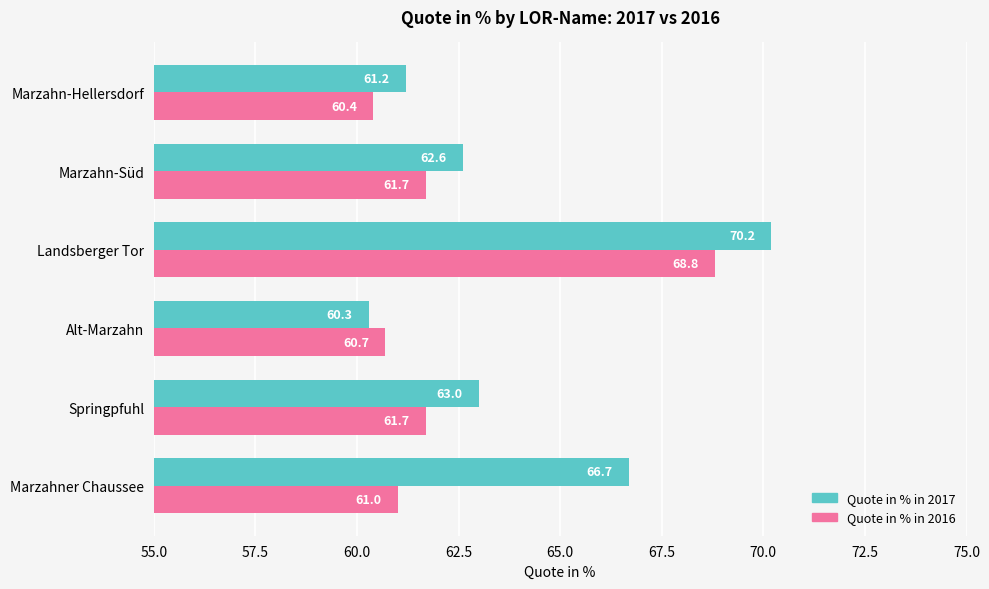

What is the difference between the highest and lowest values at Marzahner Chaussee?

5.7